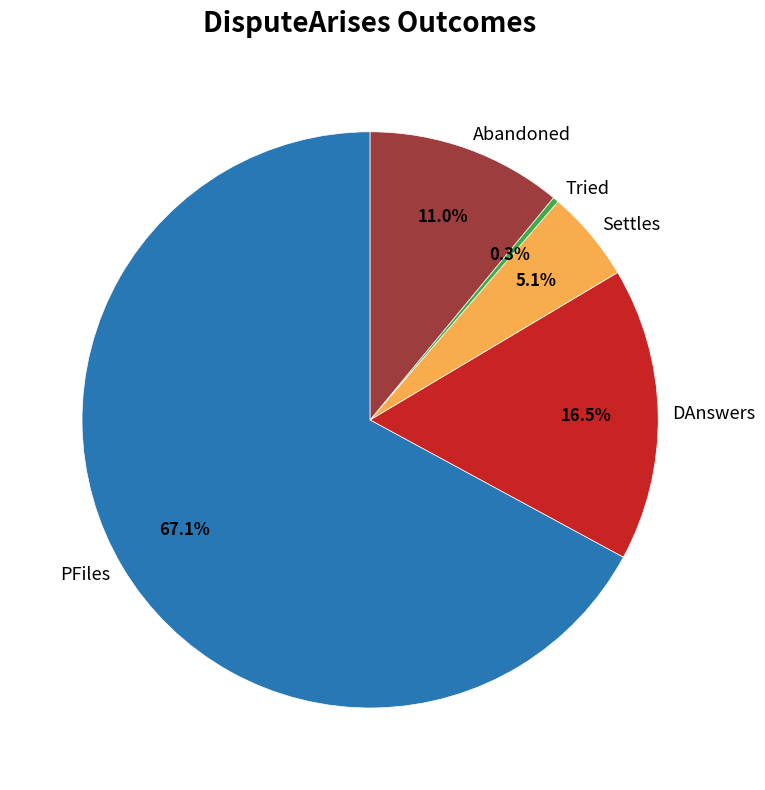

The Settles slice represents 1% of the pie. True or false?

False